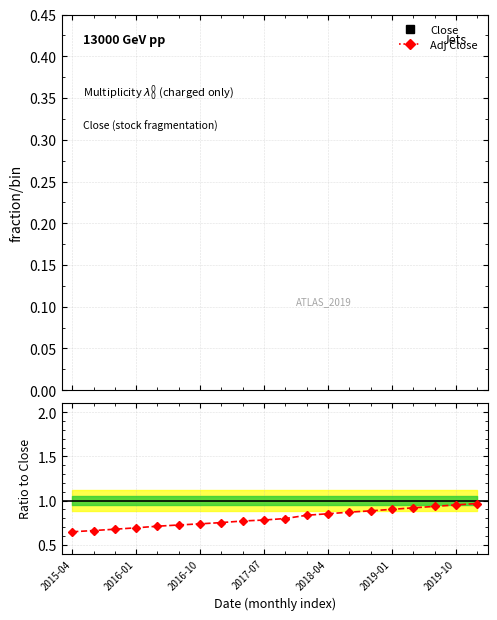

What position from the left is 13?

14